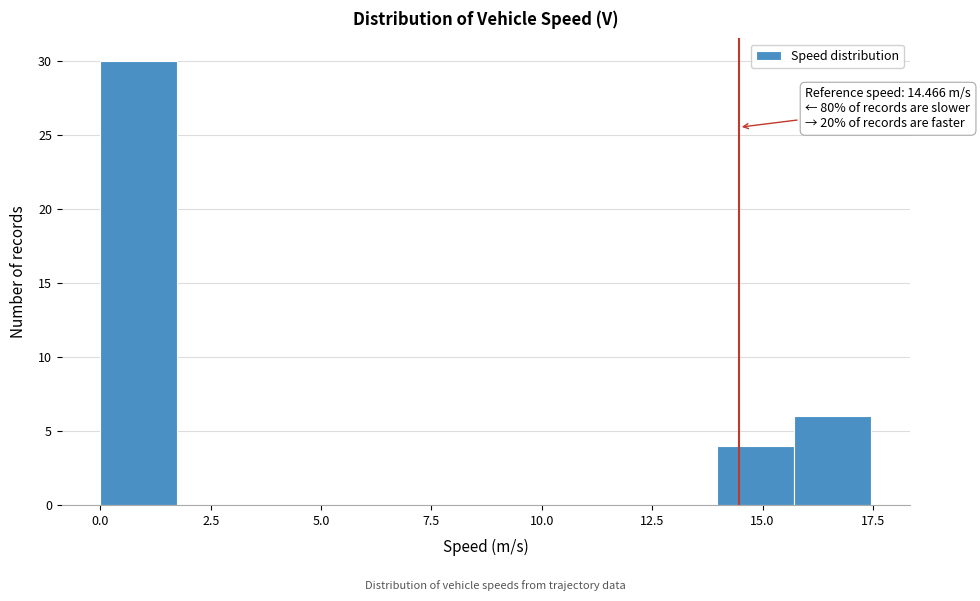

Around what value on the x-axis is the tallest bar? Give the approximate position of its centre, as read against the axis.

1.0